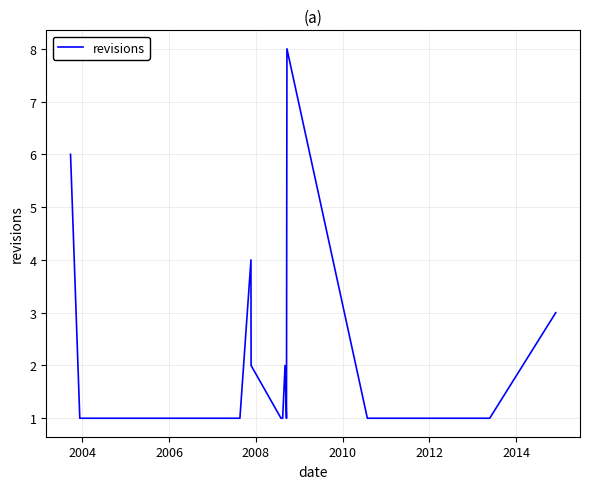

Does the chart have visible grid lines?

Yes